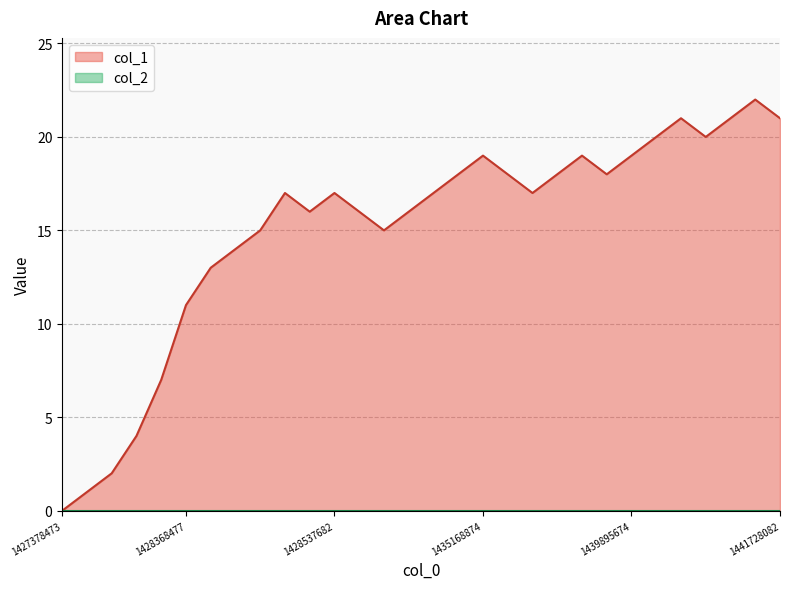

The col_1 series shows 27 at 1439895674. True or false?

False